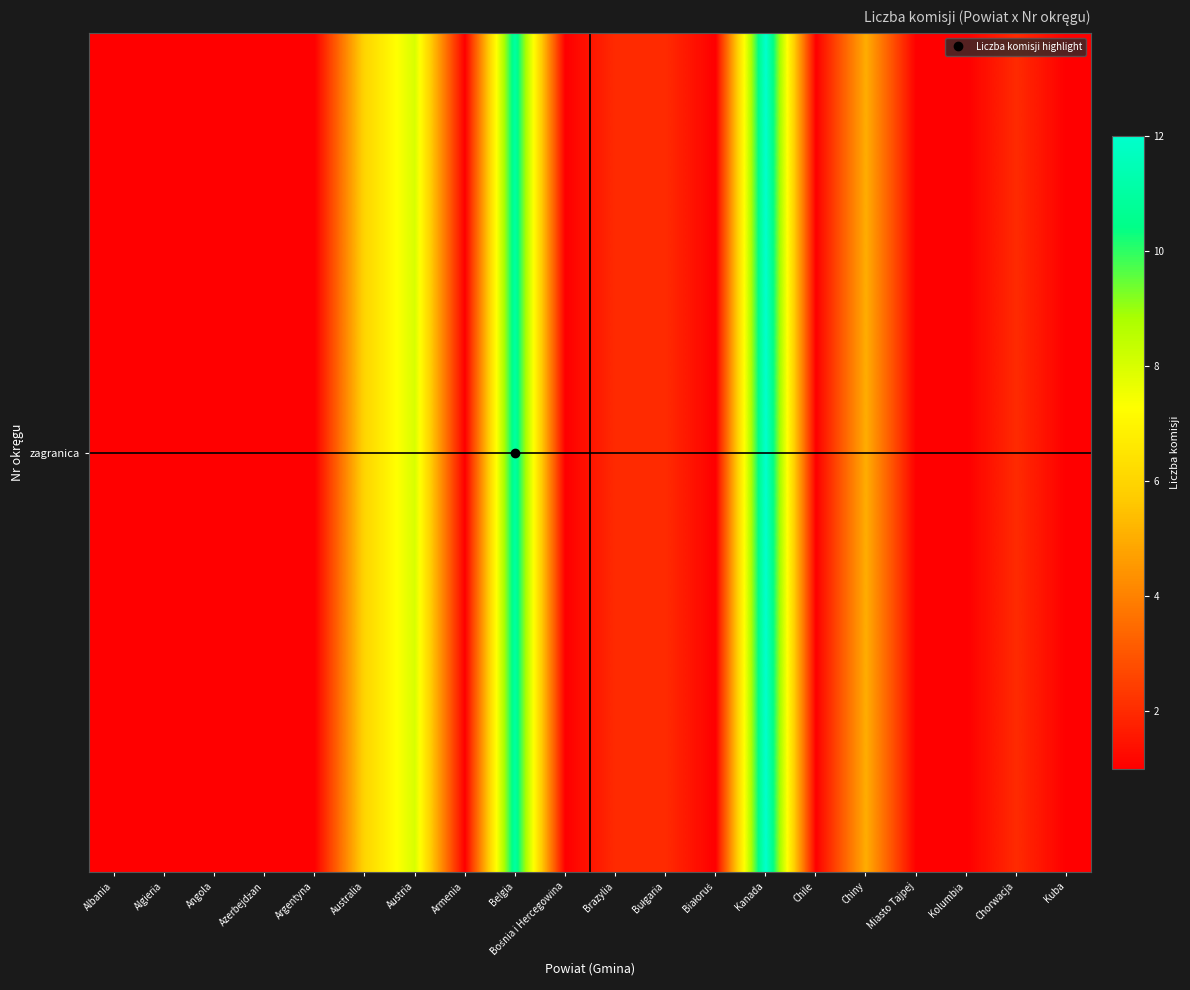

Rank the categories by value from highest to lowest.

Kanada, Belgia, Austria, Australia, Chiny, Brazylia, Bułgaria, Chorwacja, Albania, Algieria, Angola, Azerbejdżan, Argentyna, Armenia, Bośnia i Hercegowina, Białoruś, Chile, Miasto Tajpej, Kolumbia, Kuba